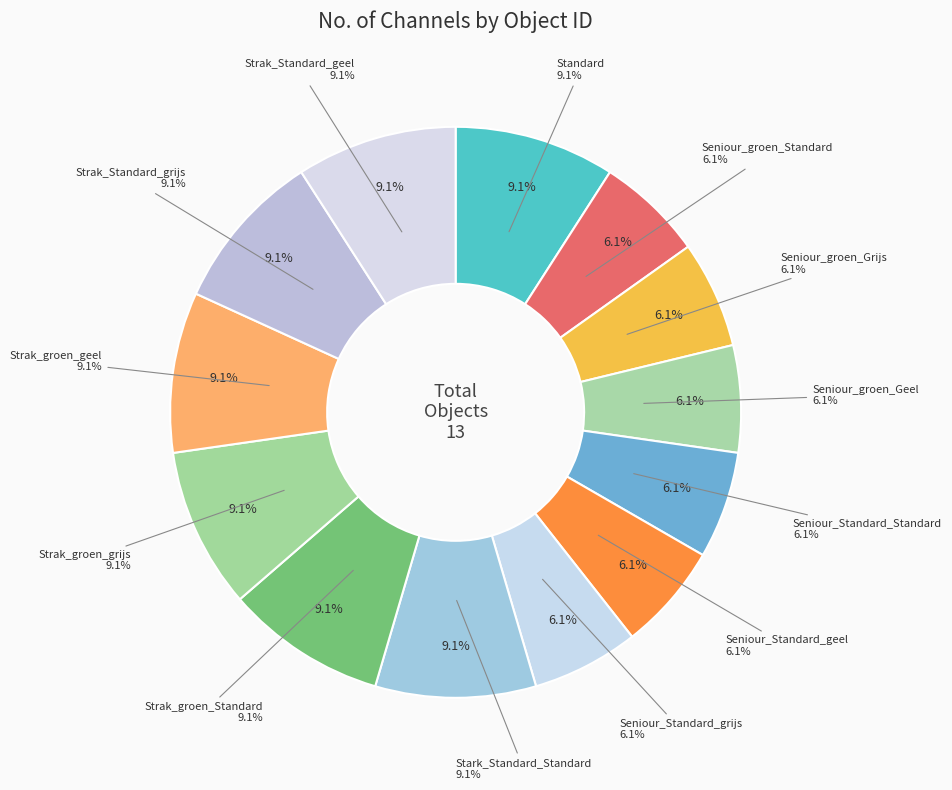

Which has a higher value, Standard or Strak_groen_grijs?

Standard